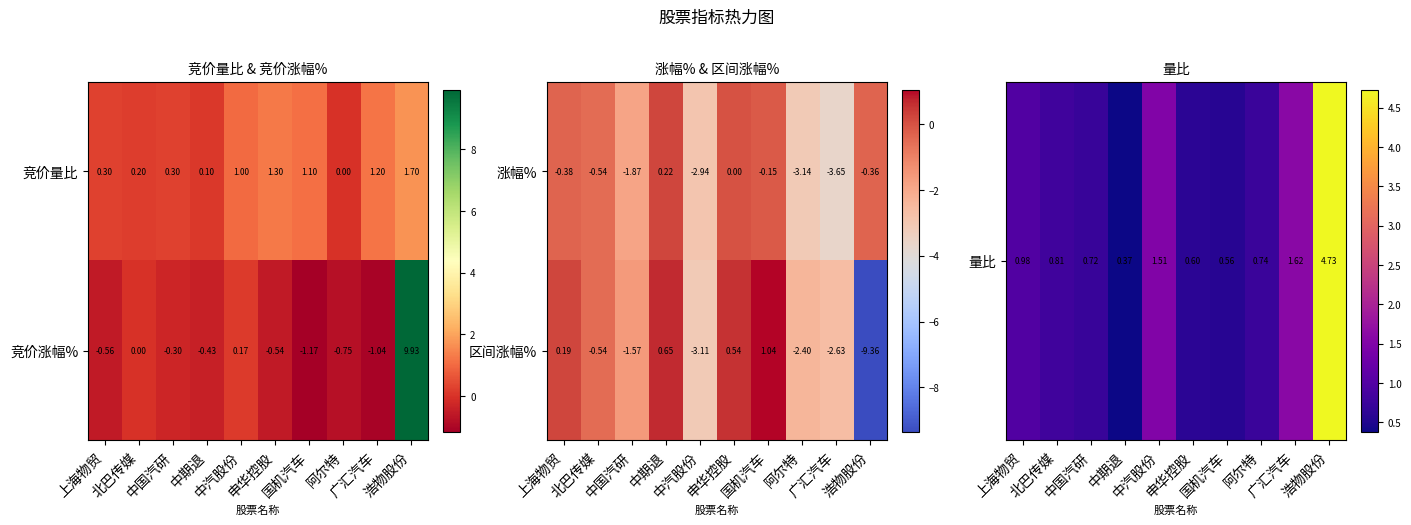

What is the difference between the maximum and minimum values in the 区间涨幅% series?

10.4